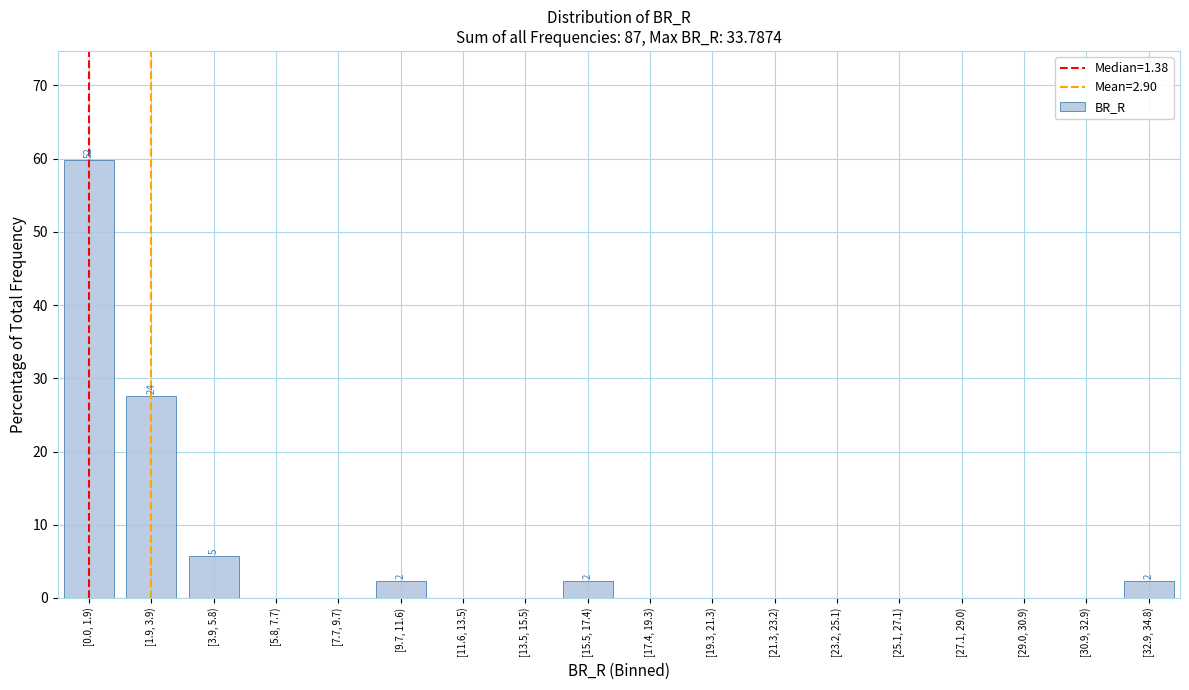

Reading left to right, extract all data points from this chart.

[0.0, 1.9)=59.8	[1.9, 3.9)=27.6	[3.9, 5.8)=5.7	[5.8, 7.7)=0.0	[7.7, 9.7)=0.0	[9.7, 11.6)=2.3	[11.6, 13.5)=0.0	[13.5, 15.5)=0.0	[15.5, 17.4)=2.3	[17.4, 19.3)=0.0	[19.3, 21.3)=0.0	[21.3, 23.2)=0.0	[23.2, 25.1)=0.0	[25.1, 27.1)=0.0	[27.1, 29.0)=0.0	[29.0, 30.9)=0.0	[30.9, 32.9)=0.0	[32.9, 34.8)=2.3